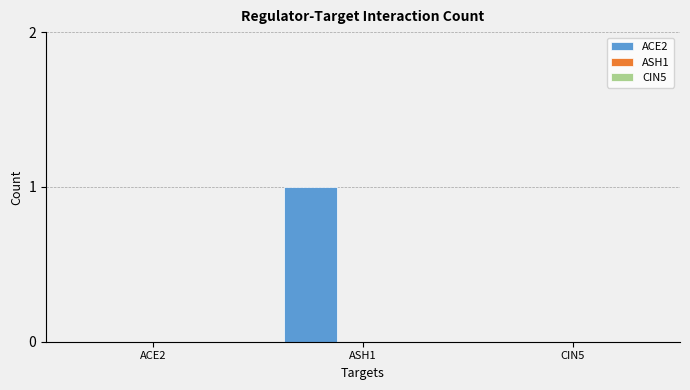

What is the change in value from ACE2 to ASH1?

+1